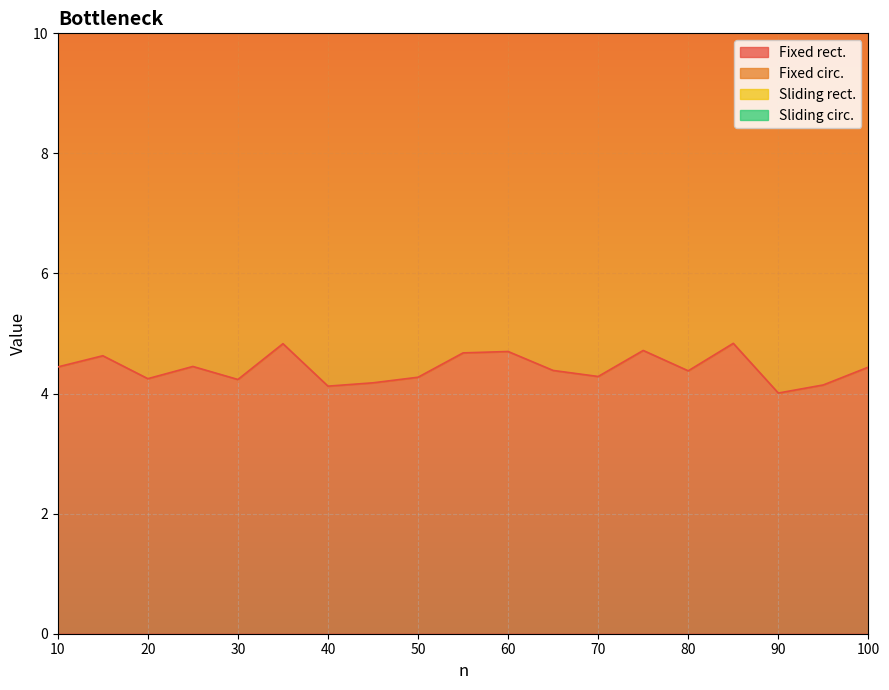

True or false: Sliding circ. and Sliding rect. cross at least once.

False